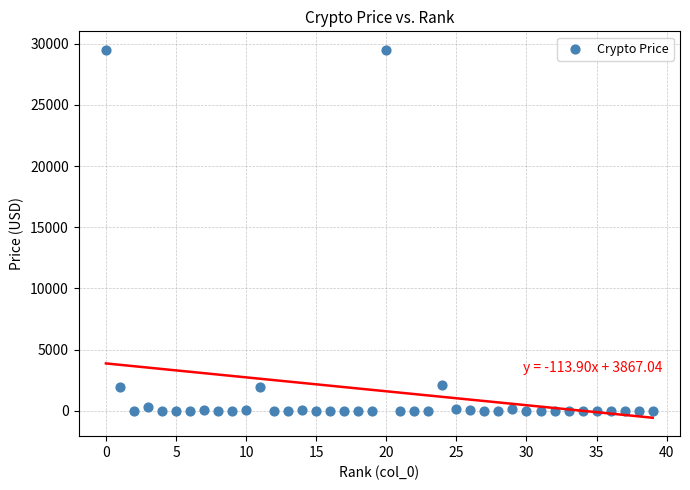

What is the range of Y values (max minus min)?

29512.2